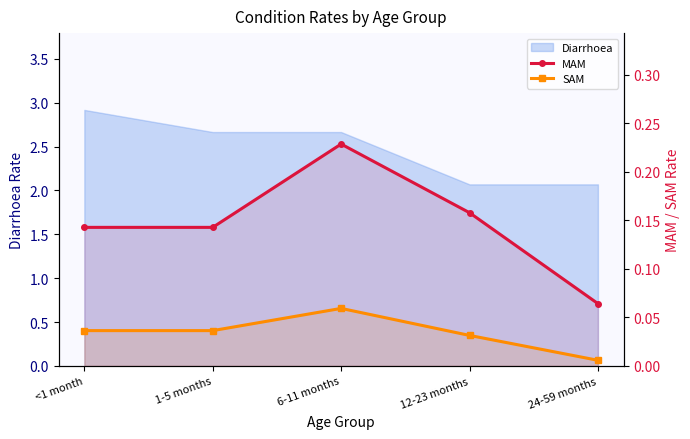

True or false: MAM and SAM intersect in this chart.

False